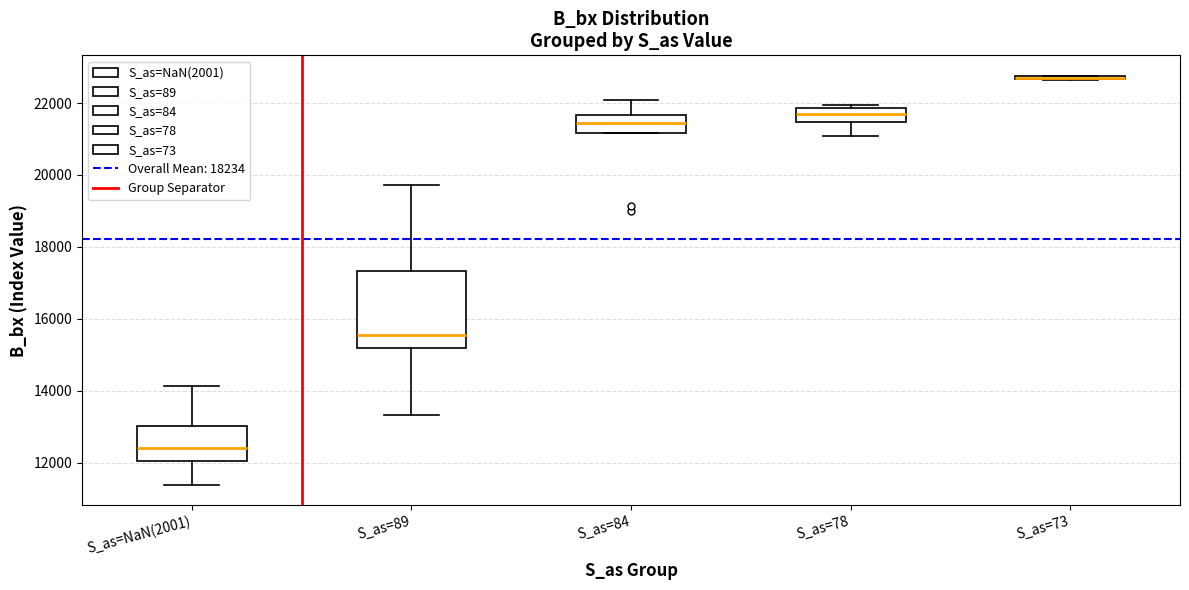

Which box is the tallest, from its lower edge to its upper edge?

S_as=89